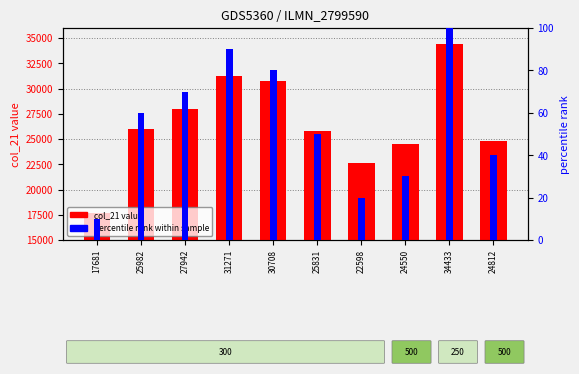

What is the average value of the percentile rank series?

55